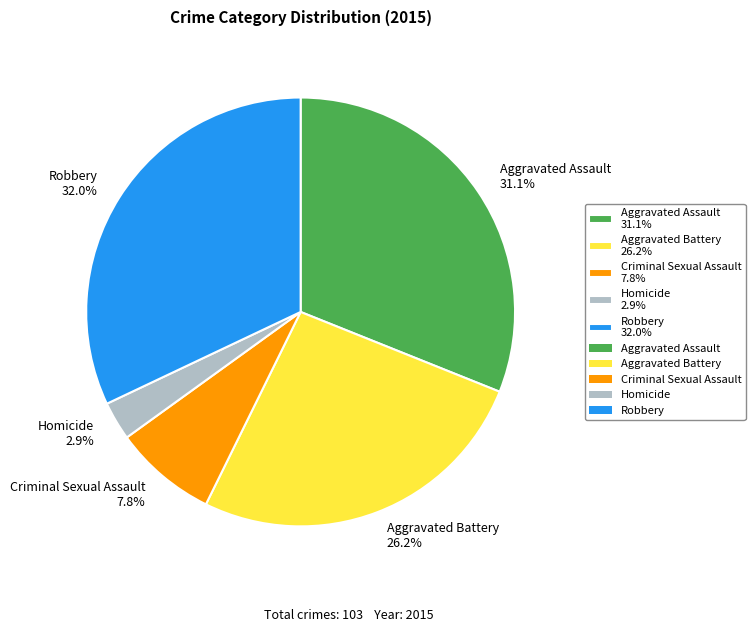

True or false: Homicide accounts for 3% of the total.

True